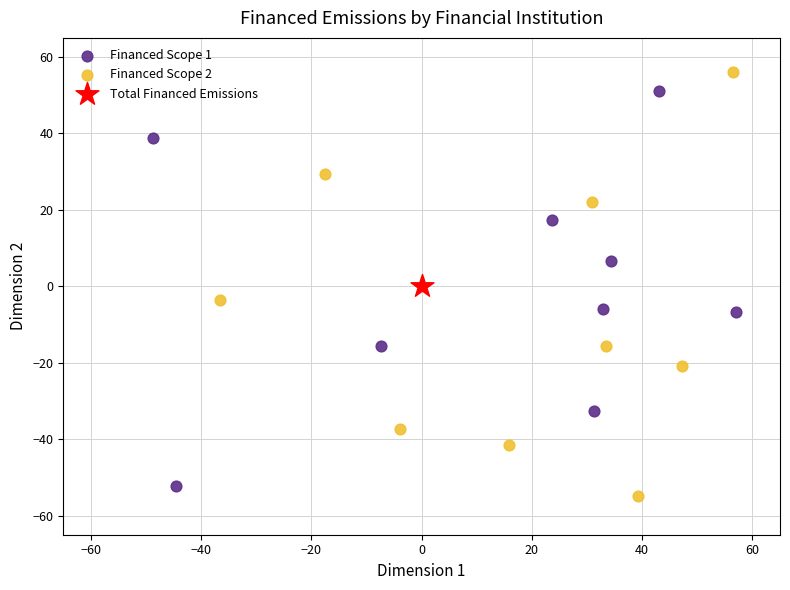

What are all the series names shown in the legend?

Financed Scope 1, Financed Scope 2, Total Financed Emissions